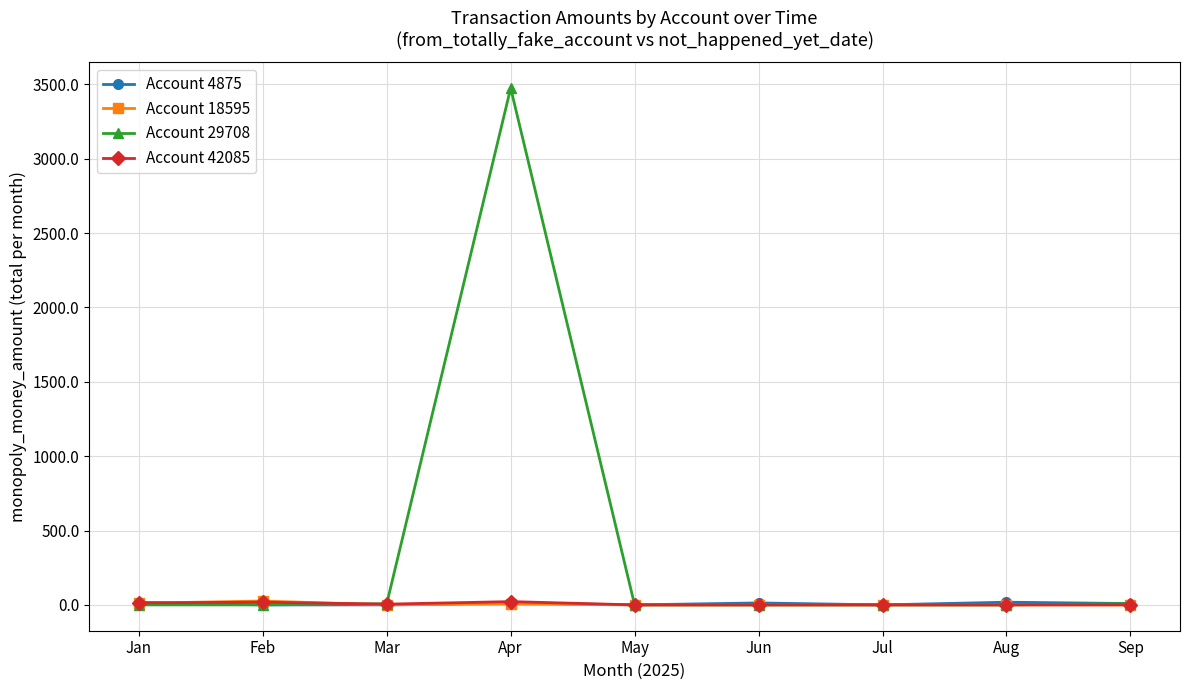

What is the difference between the maximum and minimum values in the Account 42085 series?

22.0